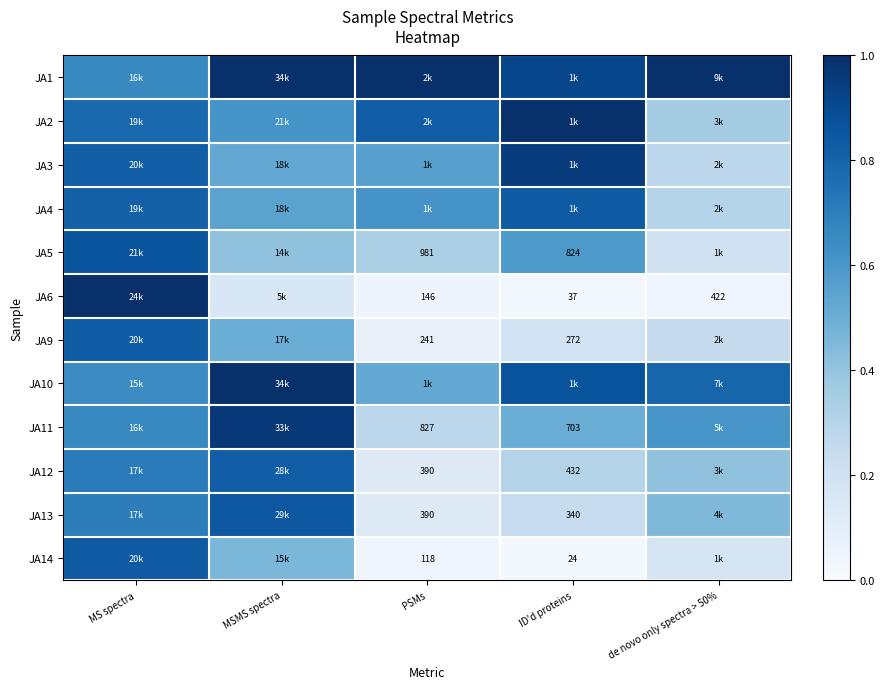

Count the number of categories in the chart.

5